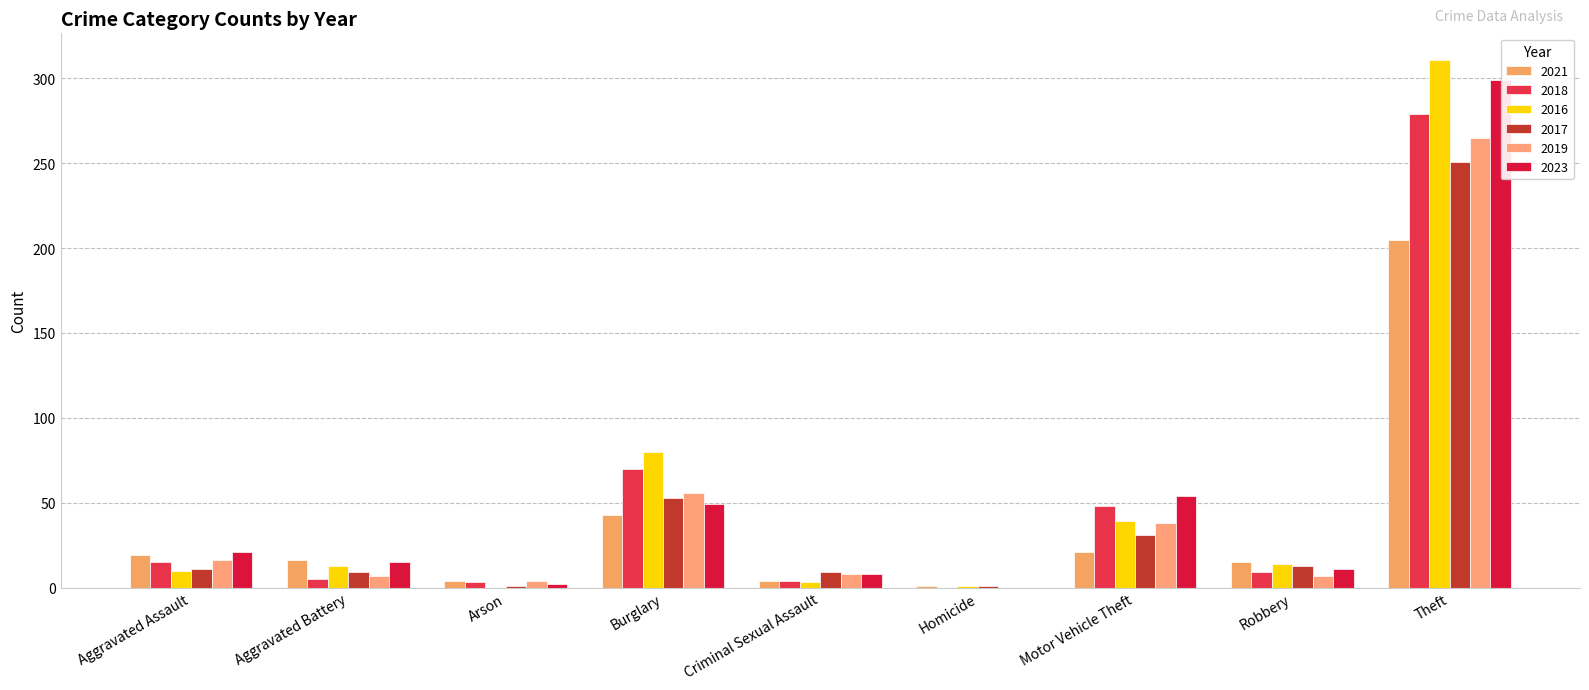

Reading left to right, transcribe all the data shown in this chart.

2021: Aggravated Assault=19	Aggravated Battery=16	Arson=4	Burglary=43	Criminal Sexual Assault=4	Homicide=1	Motor Vehicle Theft=21	Robbery=15	Theft=205	Total=327
2018: Aggravated Assault=15	Aggravated Battery=5	Arson=3	Burglary=70	Criminal Sexual Assault=4	Homicide=0	Motor Vehicle Theft=48	Robbery=9	Theft=279	Total=433
2016: Aggravated Assault=10	Aggravated Battery=13	Arson=0	Burglary=80	Criminal Sexual Assault=3	Homicide=1	Motor Vehicle Theft=39	Robbery=14	Theft=311	Total=471
2017: Aggravated Assault=11	Aggravated Battery=9	Arson=1	Burglary=53	Criminal Sexual Assault=9	Homicide=1	Motor Vehicle Theft=31	Robbery=13	Theft=251	Total=379
2019: Aggravated Assault=16	Aggravated Battery=7	Arson=4	Burglary=56	Criminal Sexual Assault=8	Homicide=0	Motor Vehicle Theft=38	Robbery=7	Theft=265	Total=401
2023: Aggravated Assault=21	Aggravated Battery=15	Arson=2	Burglary=49	Criminal Sexual Assault=8	Homicide=0	Motor Vehicle Theft=54	Robbery=11	Theft=299	Total=459